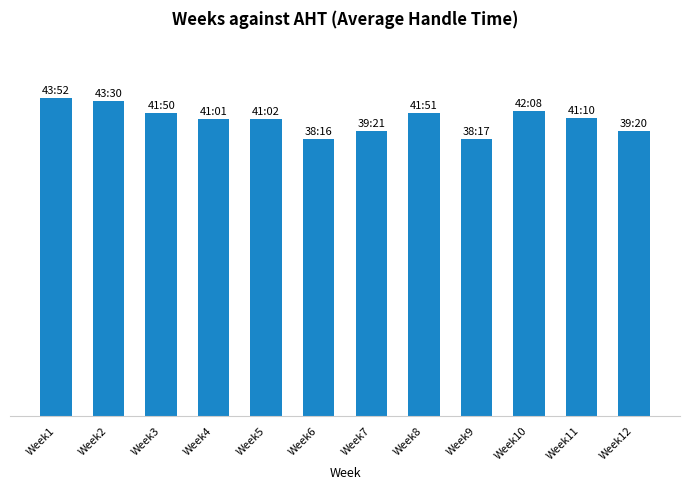

Does the chart contain any negative values?

No